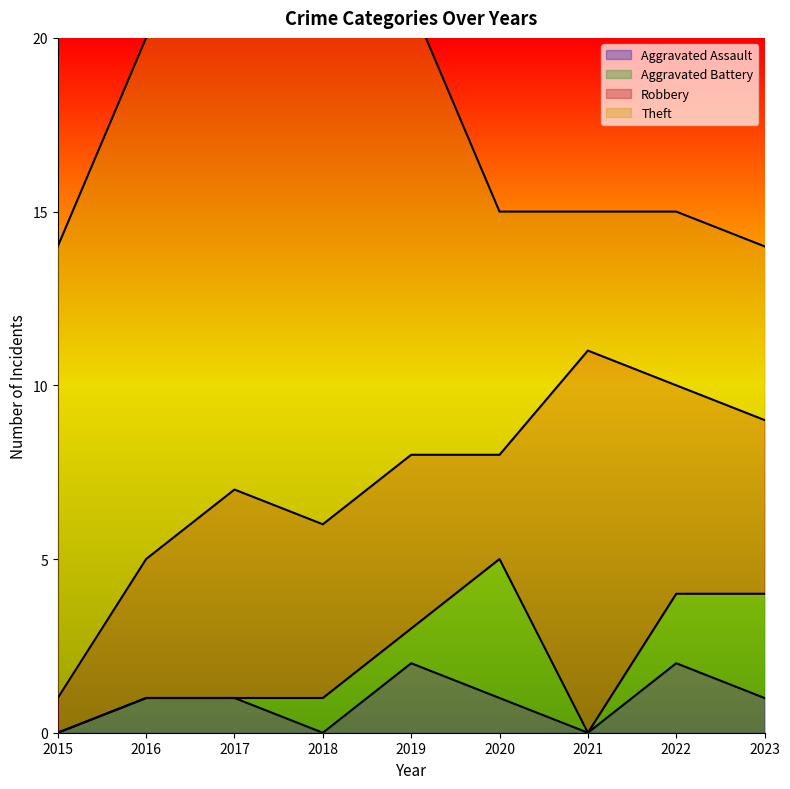

At which category does Aggravated Battery reach its first local peak?

2020